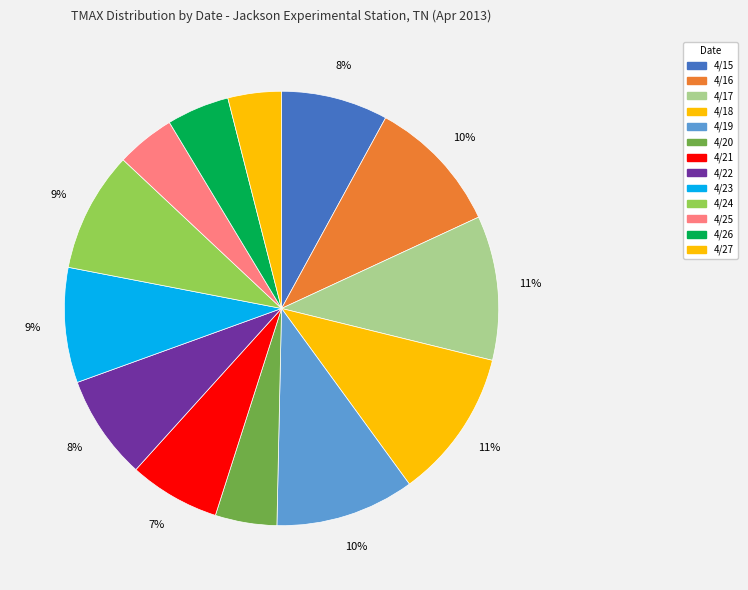

True or false: 4/22 accounts for 8% of the total.

True